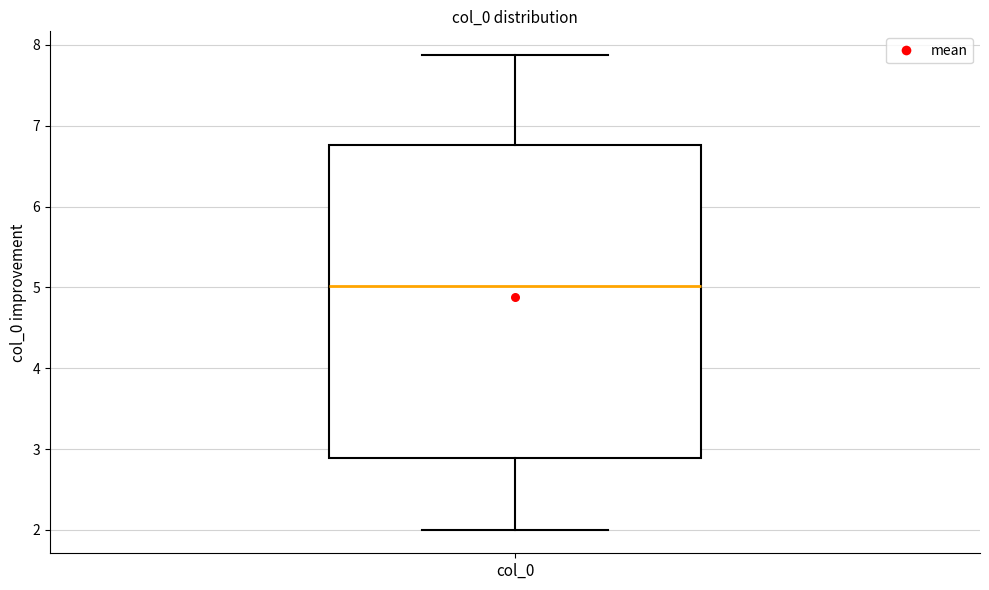

Transcribe this box plot: give where the median line is, the range the box spans, and where the two whiskers end, as read against the y-axis. The values are not printed on the chart, so give them approximately, as read against the axis.

median 5.0, box 2.9 to 6.8, whiskers 2.0 to 7.9